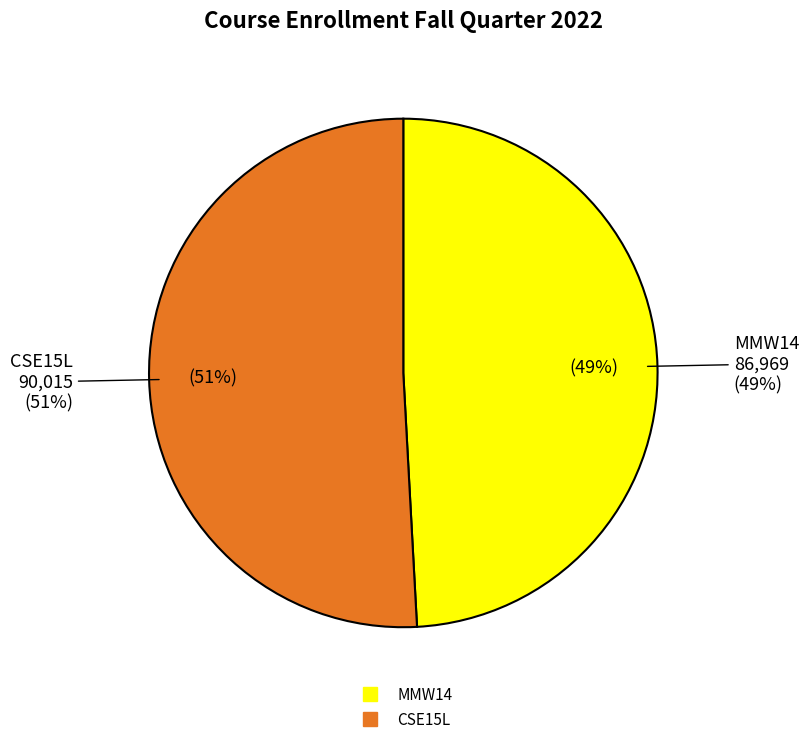

How many slices are in this pie chart?

2